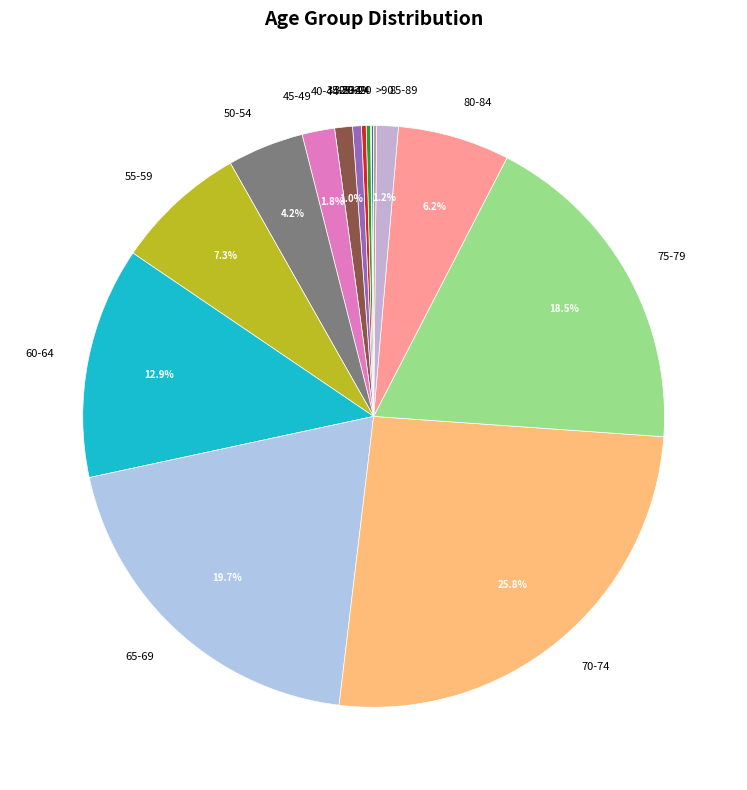

Is 55-59 the majority of the pie?

No